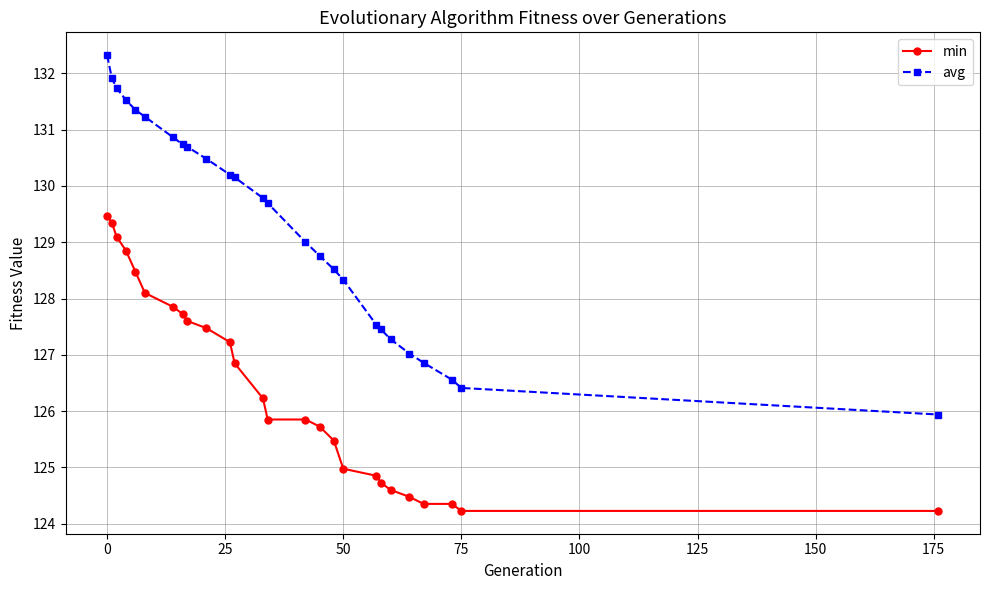

True or false: min and avg intersect in this chart.

False